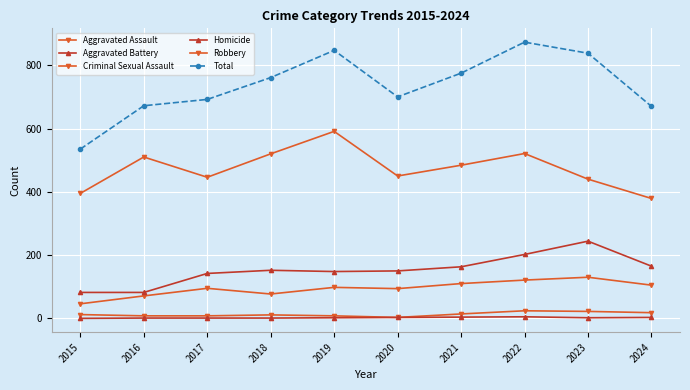

How many data points in Aggravated Assault are less than 98?

5